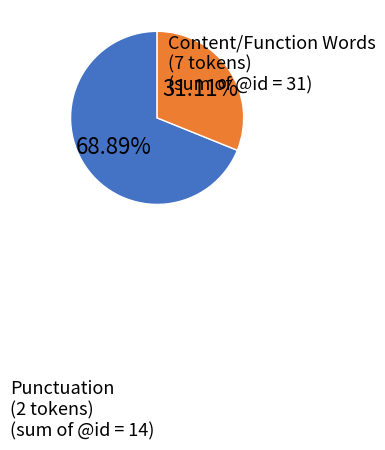

How many slices are in this pie chart?

2